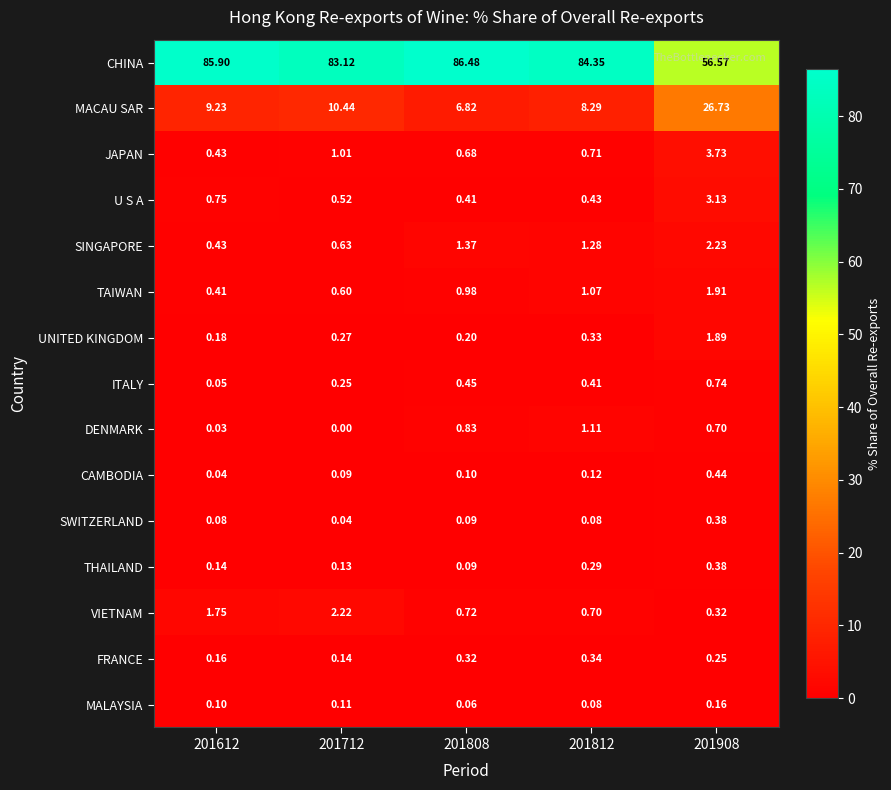

Which series has the widest spread of values?

CHINA